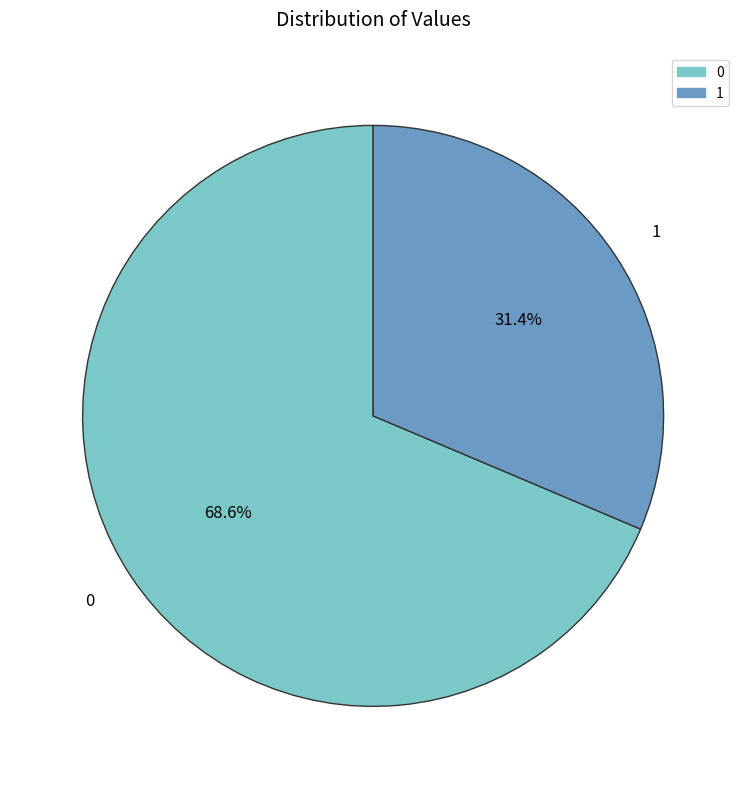

To the nearest percent, what portion does 1 represent?

31%